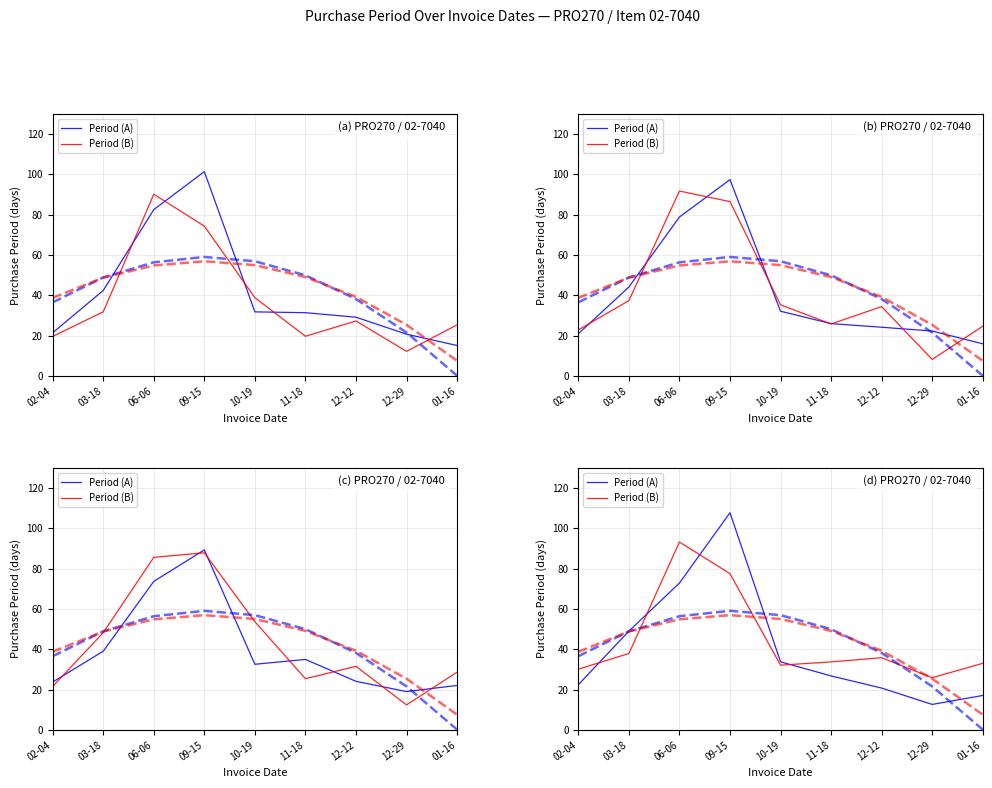

Reading right to left, extract all data points from this chart.

Period (A): 17.1	12.7	20.8	26.8	33.8	107.7	72.9	49.0	22.4
Period (B): 33.0	25.9	35.8	33.8	32.1	77.5	93.2	37.9	30.2